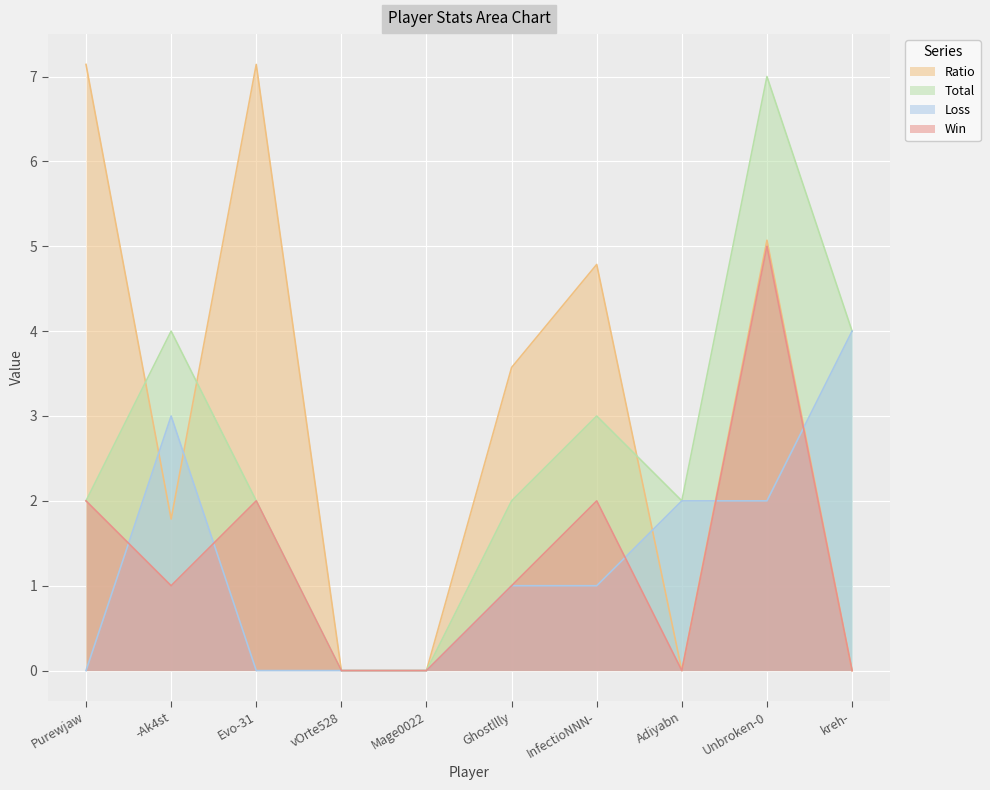

Where is Total nearest to the value 3?

InfectioNNN-